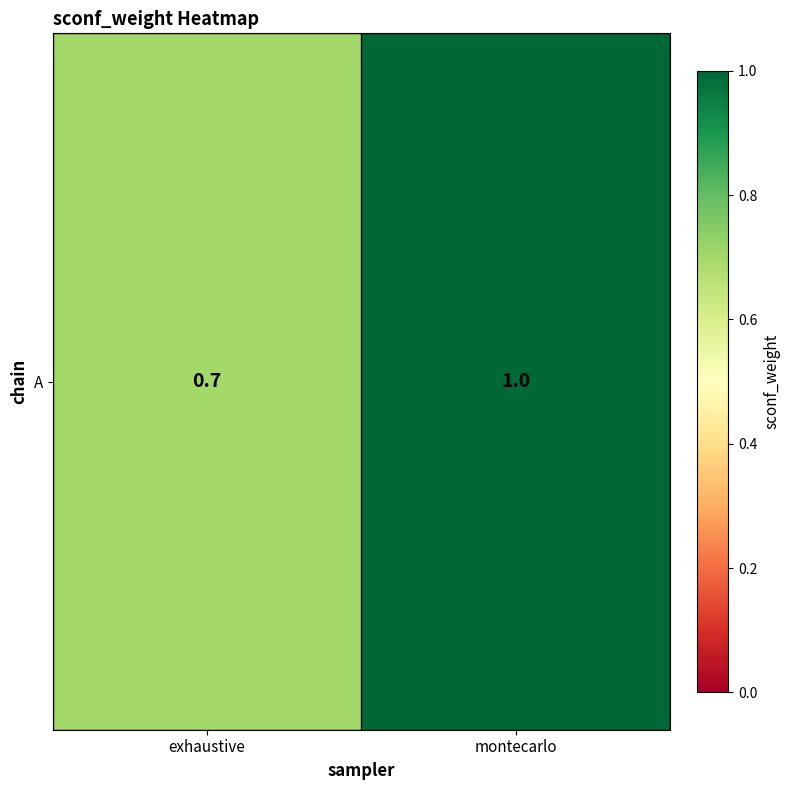

Reading left to right, extract all data points from this chart.

exhaustive=0.7	montecarlo=1.0